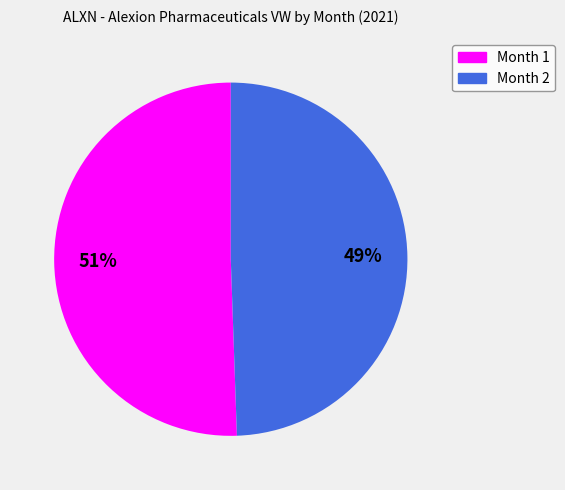

To the nearest percent, what is the average slice percentage?

50%